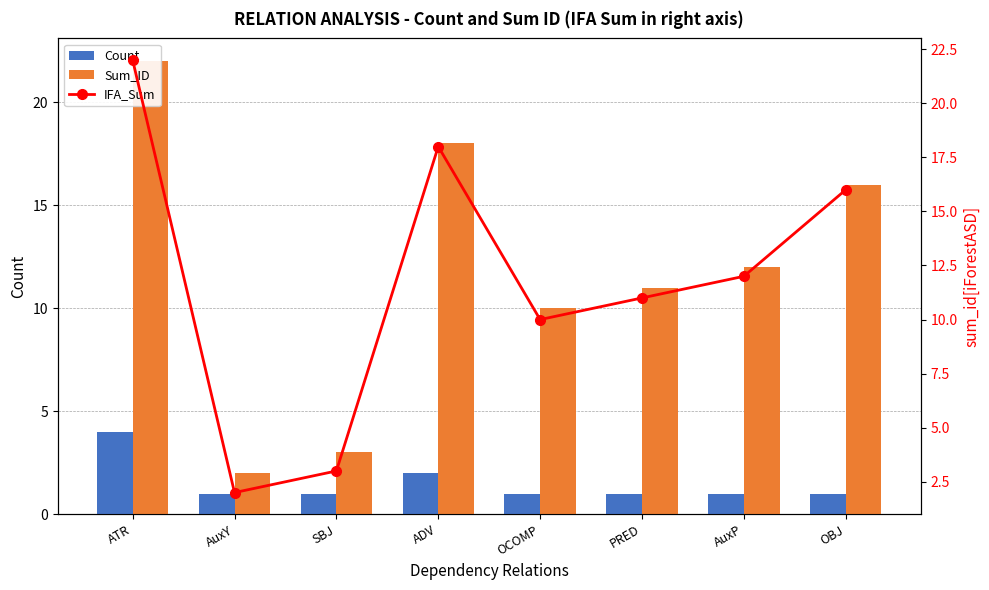

What is the spread (max minus min) of values at AuxP?

11